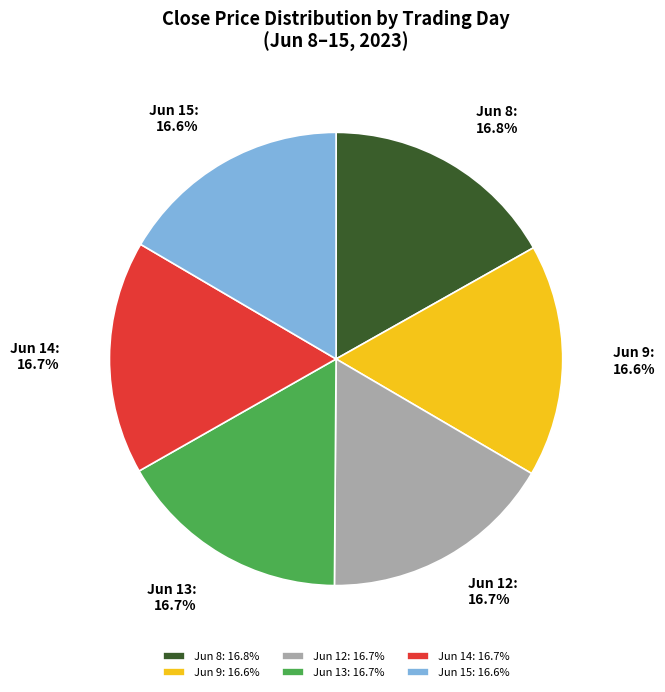

How many slices are in this pie chart?

6